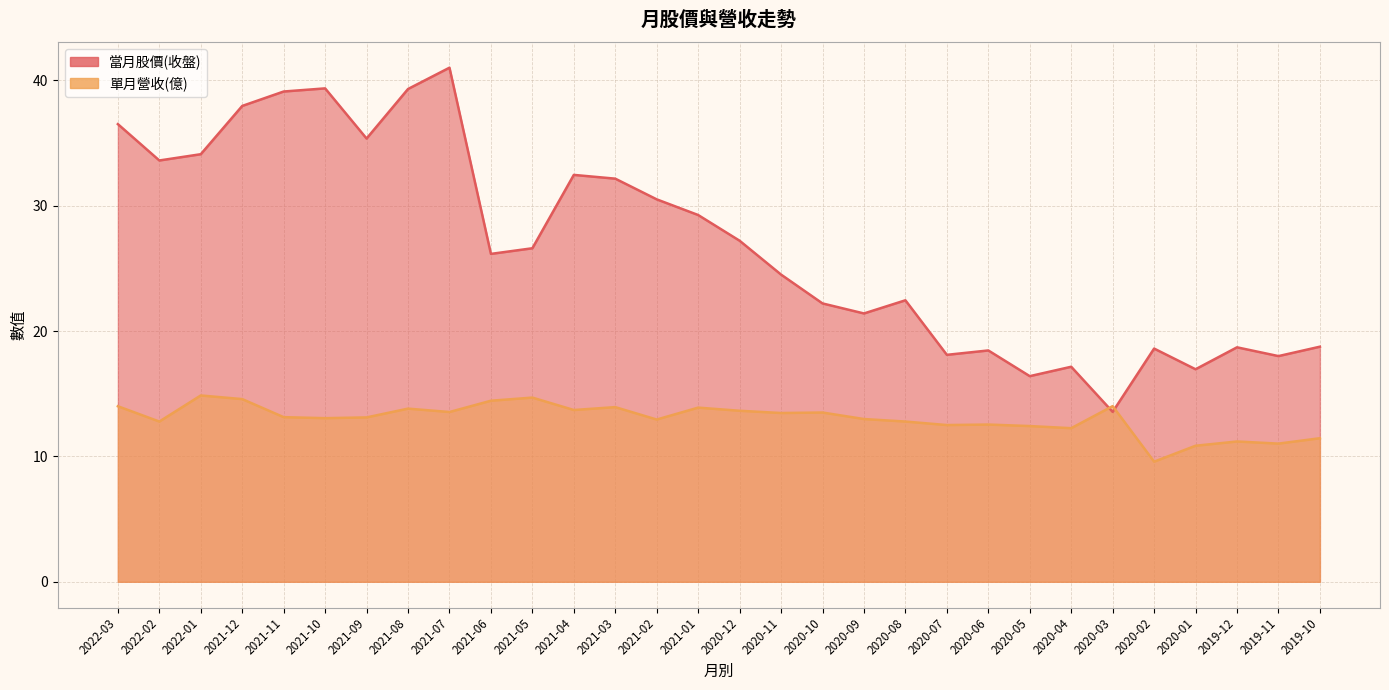

Reading left to right, list all the values displayed in this chart.

當月股價(收盤): 2022-03=36.5	2022-02=33.6	2022-01=34.1	2021-12=38.0	2021-11=39.1	2021-10=39.4	2021-09=35.4	2021-08=39.3	2021-07=41.0	2021-06=26.1	2021-05=26.6	2021-04=32.5	2021-03=32.1	2021-02=30.5	2021-01=29.2	2020-12=27.2	2020-11=24.5	2020-10=22.2	2020-09=21.4	2020-08=22.4	2020-07=18.1	2020-06=18.4	2020-05=16.4	2020-04=17.1	2020-03=13.6	2020-02=18.6	2020-01=16.9	2019-12=18.7	2019-11=18.0	2019-10=18.8
單月營收(億): 2022-03=14.0	2022-02=12.8	2022-01=14.9	2021-12=14.6	2021-11=13.1	2021-10=13.1	2021-09=13.1	2021-08=13.8	2021-07=13.5	2021-06=14.4	2021-05=14.7	2021-04=13.7	2021-03=13.9	2021-02=12.9	2021-01=13.9	2020-12=13.6	2020-11=13.5	2020-10=13.5	2020-09=13.0	2020-08=12.8	2020-07=12.5	2020-06=12.5	2020-05=12.4	2020-04=12.2	2020-03=14.0	2020-02=9.6	2020-01=10.8	2019-12=11.2	2019-11=11.0	2019-10=11.4